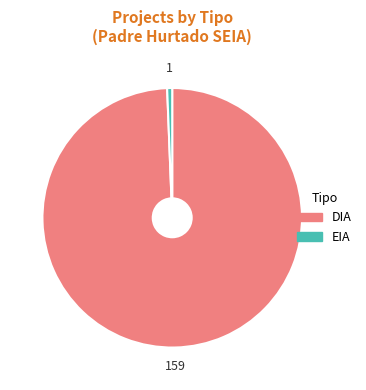

Do DIA and EIA together represent more than half of the pie?

Yes